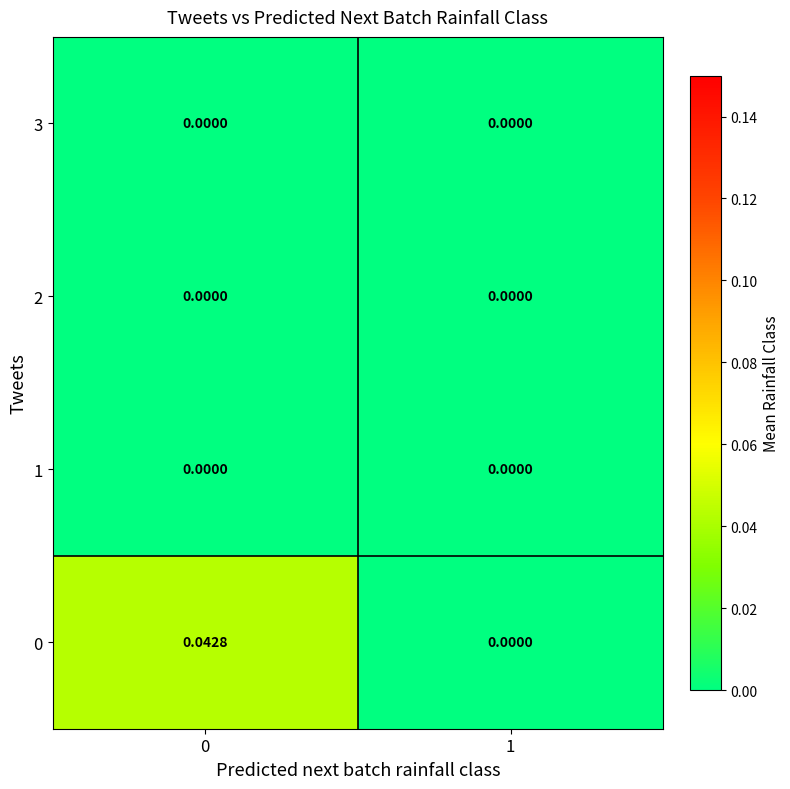

Is the value of 0 at 0 greater than the value of 1 at 1?

Yes